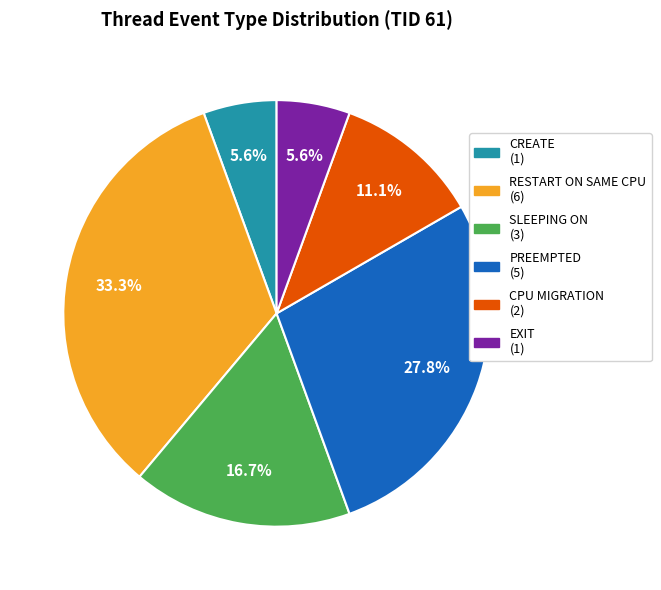

Do SLEEPING ON and EXIT together represent more than half of the pie?

No